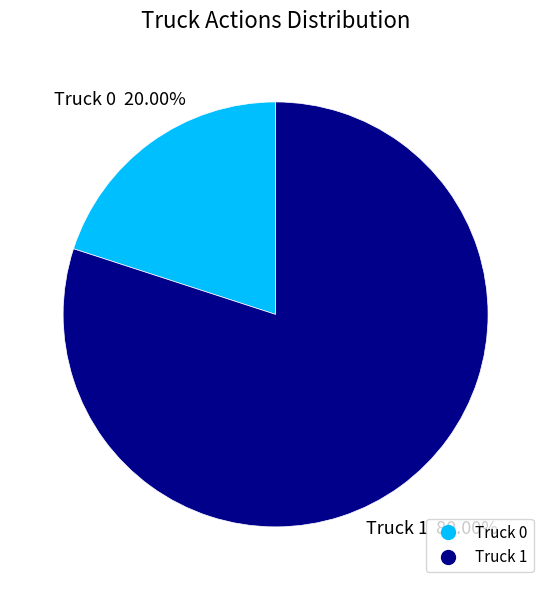

To the nearest percent, what is the combined percentage of Truck 1 and Truck 0?

100%